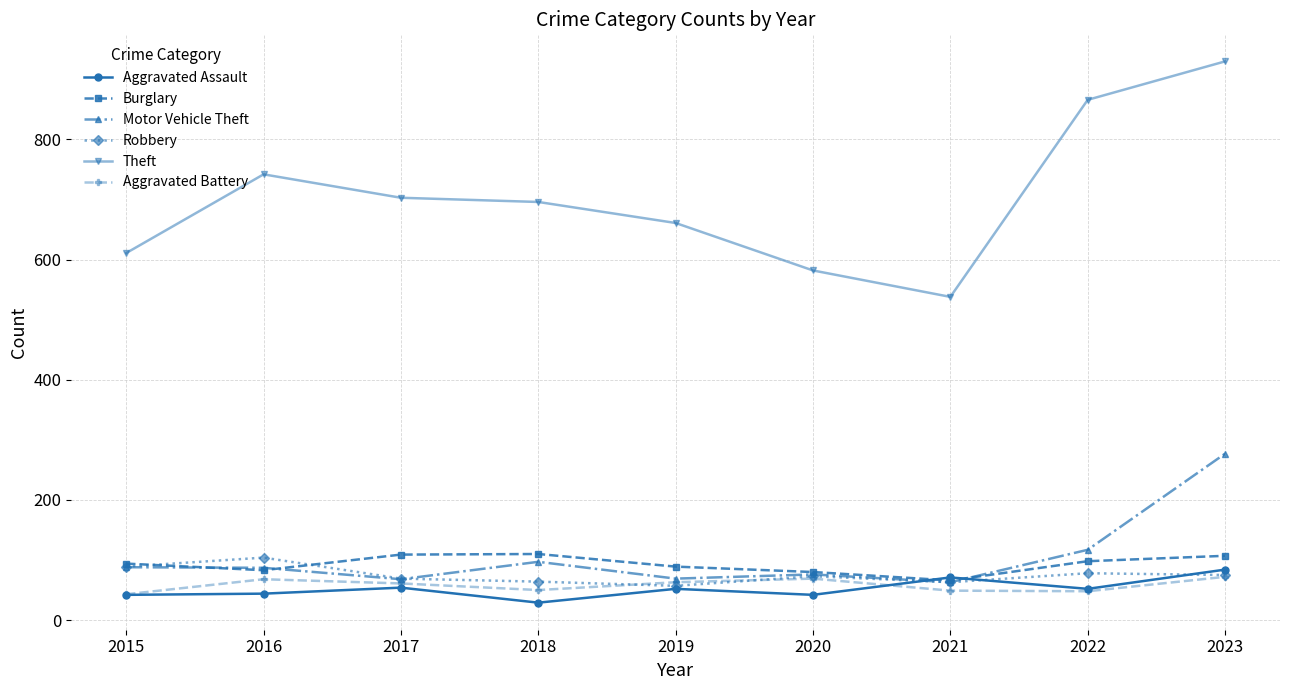

How many lines are shown in the chart?

6